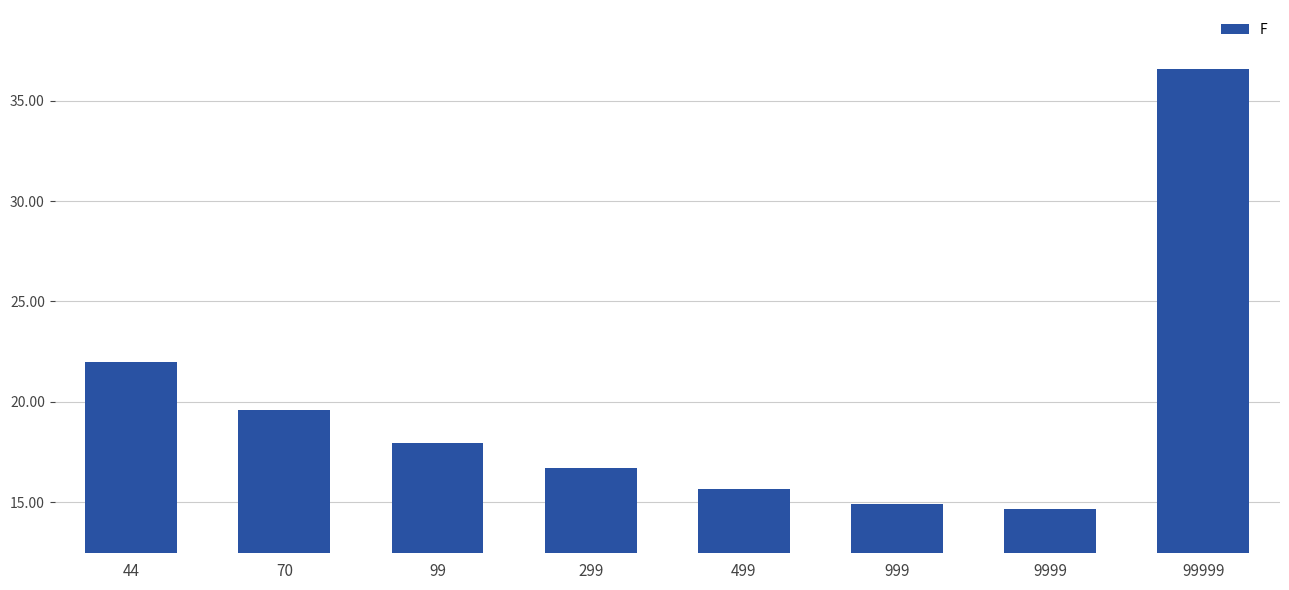

Reading left to right, list all the values displayed in this chart.

44=22.0	70=19.6	99=17.9	299=16.7	499=15.6	999=14.9	9999=14.6	99999=36.6